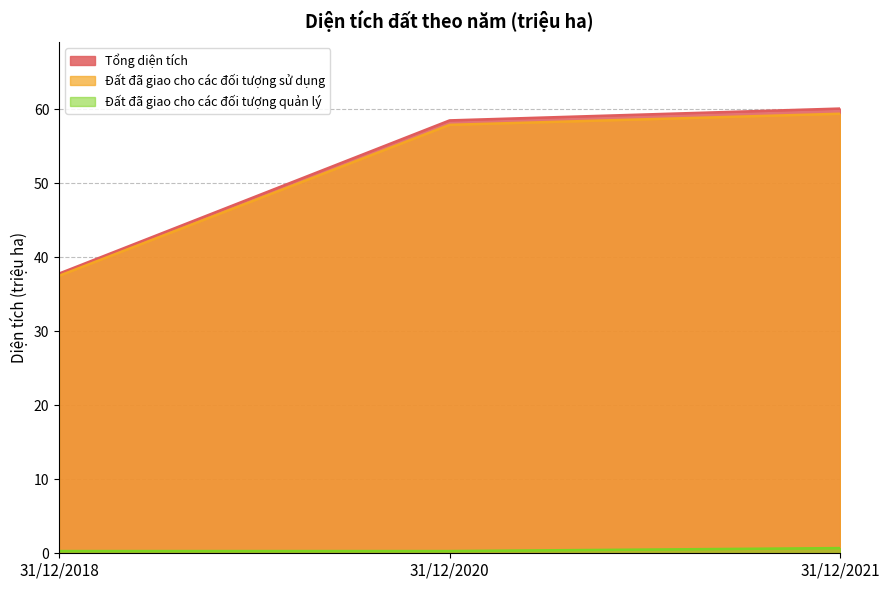

Which series has the largest range (max minus min)?

Tổng diện tích